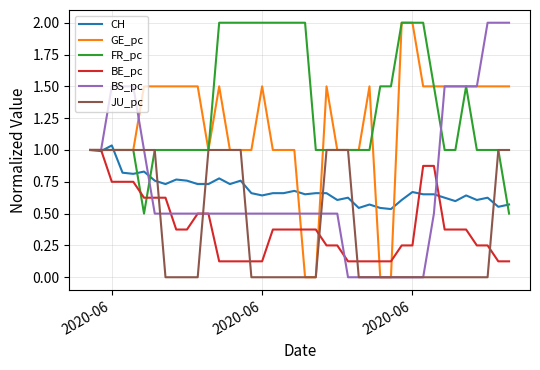

What is the maximum value shown in the chart?

2.0